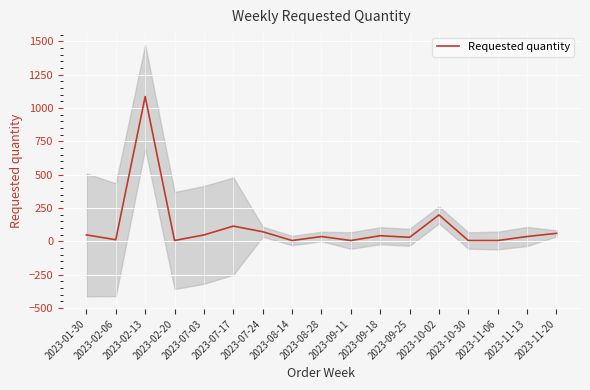

What is the sum of all values?

1812